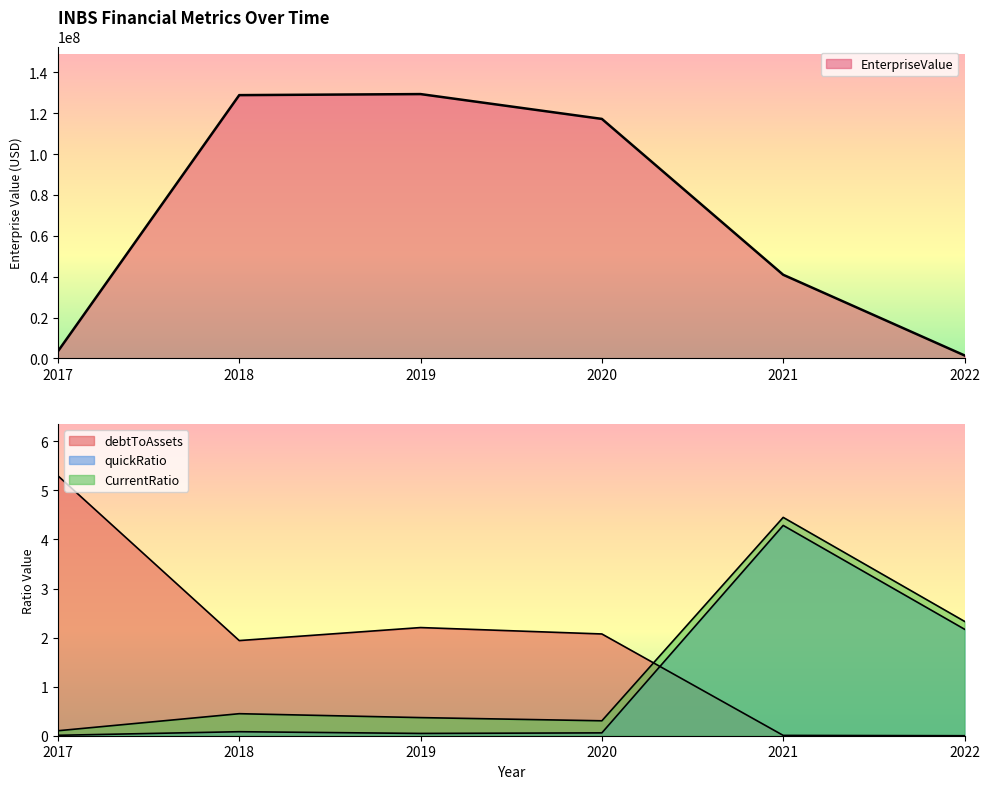

In CurrentRatio, how many points are lower than both neighbors (excluding endpoints)?

1